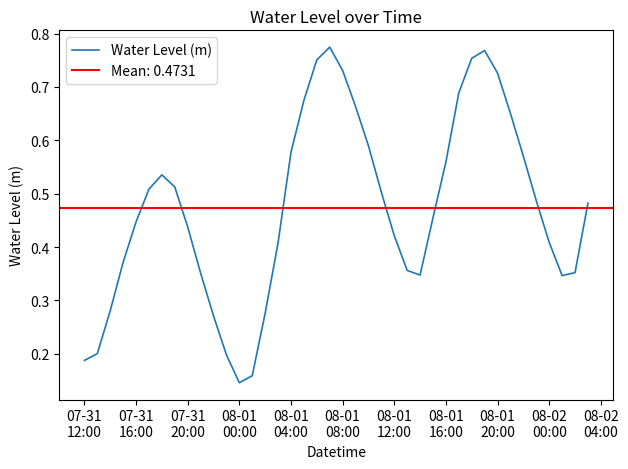

Does the chart display data point markers on the line(s)?

No